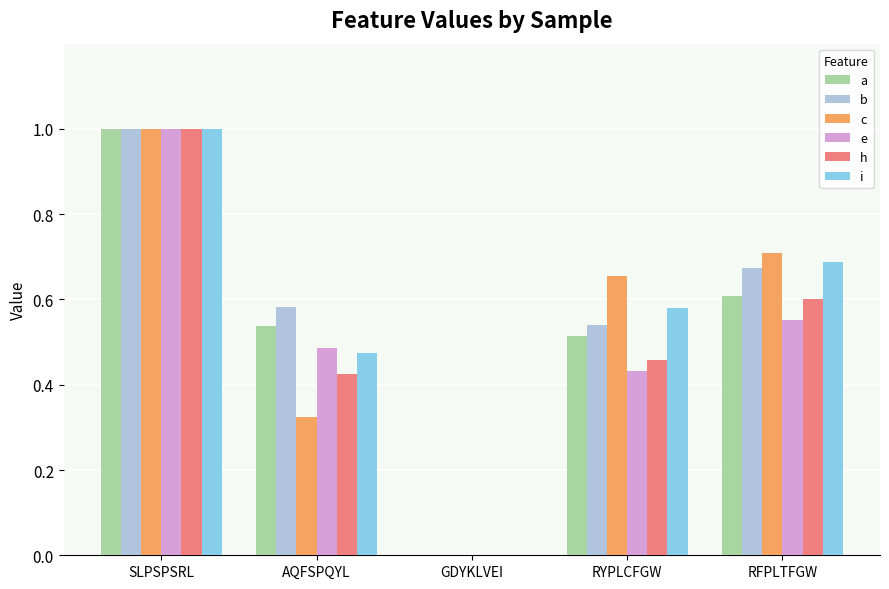

How many groups of bars are there?

5